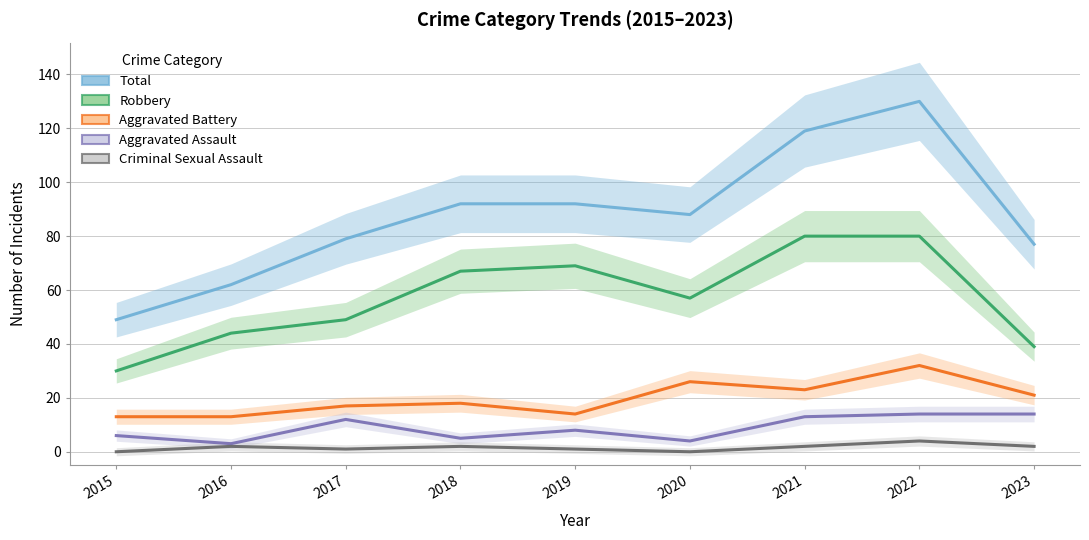

True or false: Robbery and Total intersect in this chart.

False